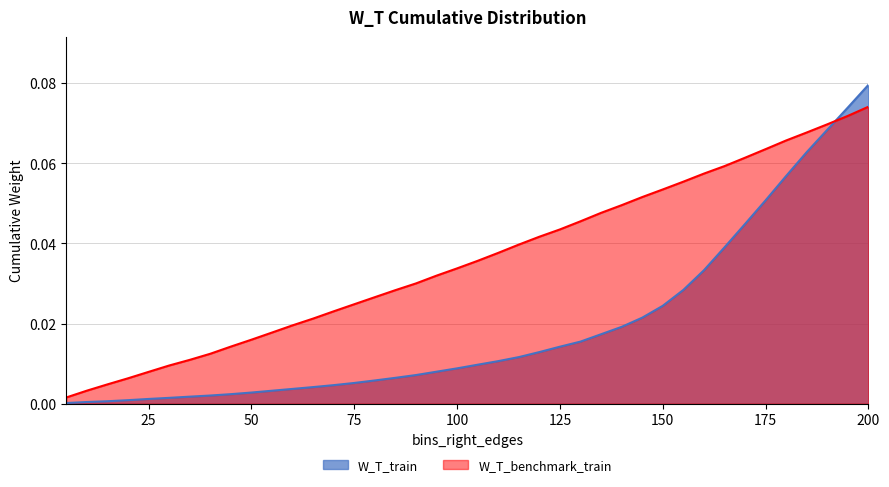

How many lines are shown in the chart?

2